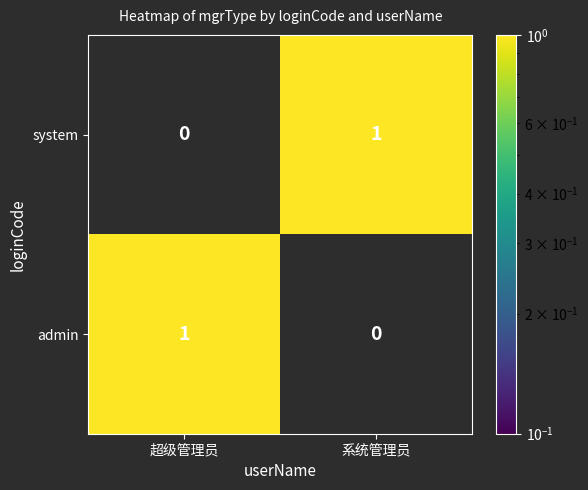

Which category has the lowest value in the system series?

超级管理员